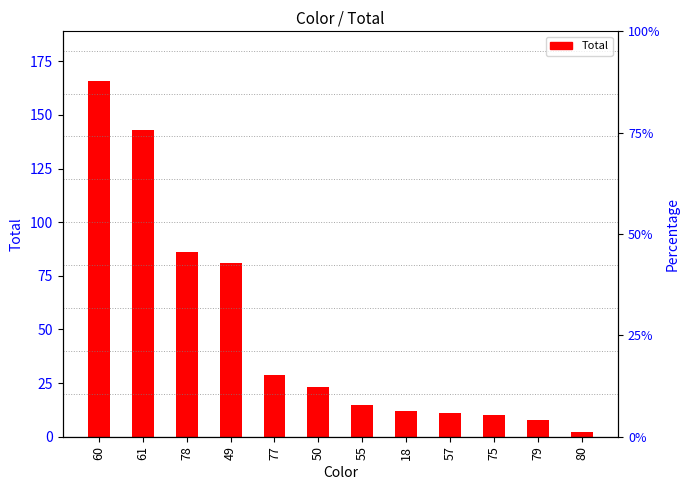

Which label corresponds to the smallest value in the chart?

80